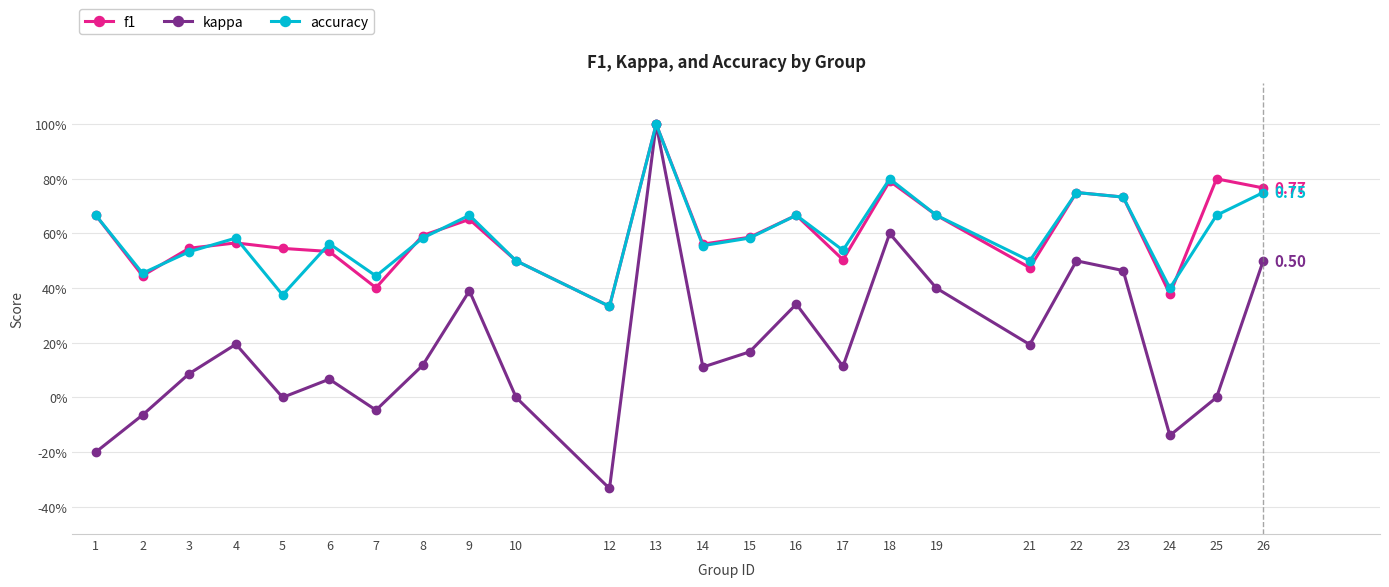

Is this an area chart (filled region under the line)?

No